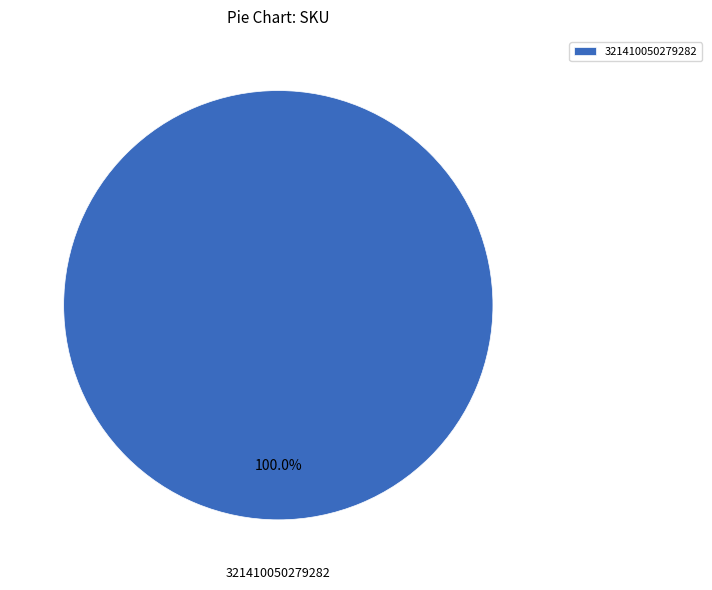

Rank the categories by value from highest to lowest.

321410050279282